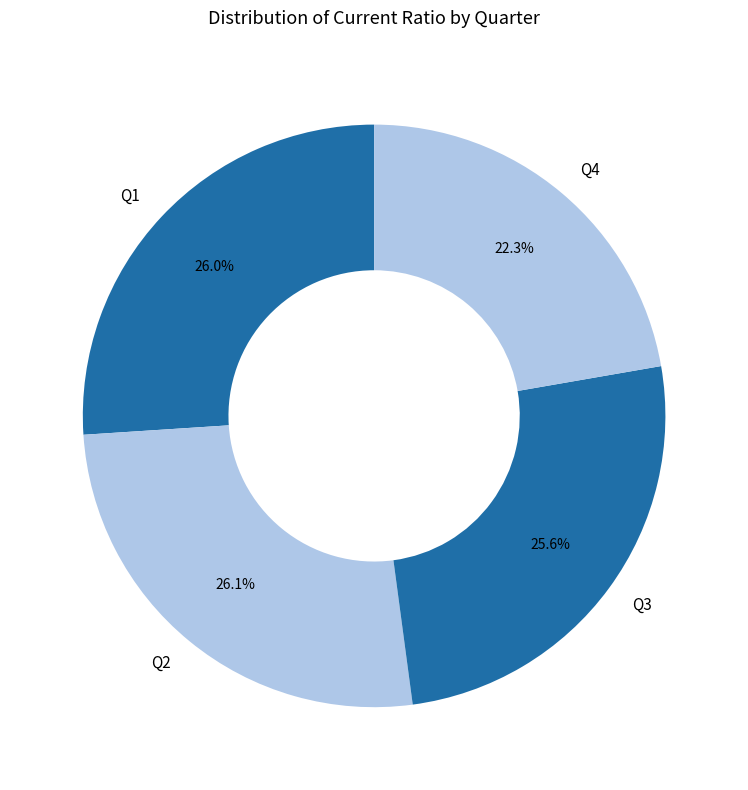

What is the ratio of the value at Q4 to the value at Q1?

0.9